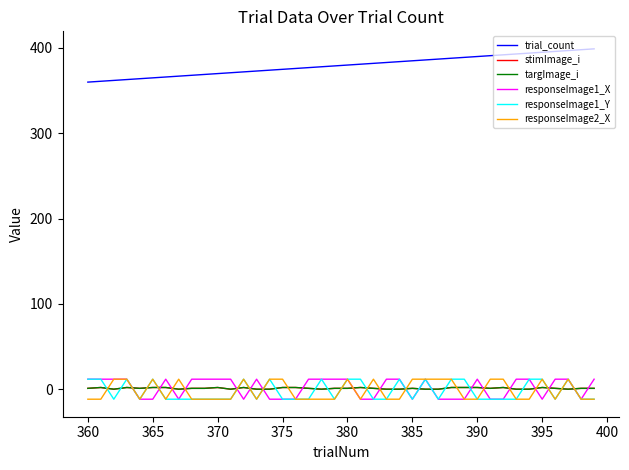

Reading left to right, transcribe all the data shown in this chart.

trial_count: 360.0	361.0	362.0	363.0	364.0	365.0	366.0	367.0	368.0	369.0	370.0	371.0	372.0	373.0	374.0	375.0	376.0	377.0	378.0	379.0	380.0	381.0	382.0	383.0	384.0	385.0	386.0	387.0	388.0	389.0	390.0	391.0	392.0	393.0	394.0	395.0	396.0	397.0	398.0	399.0
stimImage_i: 1.0	2.0	0.0	2.0	1.0	2.0	2.0	0.0	1.0	1.0	2.0	0.0	2.0	0.0	0.0	2.0	2.0	1.0	0.0	1.0	1.0	2.0	1.0	0.0	0.0	1.0	0.0	0.0	2.0	2.0	2.0	1.0	2.0	0.0	0.0	2.0	1.0	0.0	1.0	1.0
targImage_i: 1.0	2.0	0.0	2.0	1.0	2.0	2.0	0.0	1.0	1.0	2.0	0.0	2.0	0.0	0.0	2.0	2.0	1.0	0.0	1.0	1.0	2.0	1.0	0.0	0.0	1.0	0.0	0.0	2.0	2.0	2.0	1.0	2.0	0.0	0.0	2.0	1.0	0.0	1.0	1.0
responseImage1_X: 11.7	11.7	11.7	11.7	-11.7	-11.7	11.7	-11.7	11.7	11.7	11.7	11.7	-11.7	11.7	-11.7	-11.7	-11.7	11.7	11.7	11.7	11.7	-11.7	-11.7	11.7	11.7	-11.7	11.7	-11.7	-11.7	-11.7	11.7	-11.7	-11.7	11.7	11.7	-11.7	11.7	11.7	-11.7	11.7
responseImage1_Y: 11.7	11.7	-11.7	11.7	-11.7	11.7	-11.7	-11.7	-11.7	-11.7	-11.7	-11.7	11.7	-11.7	11.7	-11.7	-11.7	-11.7	11.7	-11.7	11.7	11.7	-11.7	-11.7	11.7	-11.7	11.7	-11.7	11.7	11.7	-11.7	-11.7	-11.7	-11.7	11.7	11.7	-11.7	11.7	-11.7	-11.7
responseImage2_X: -11.7	-11.7	11.7	11.7	-11.7	11.7	-11.7	11.7	-11.7	-11.7	-11.7	-11.7	11.7	-11.7	11.7	11.7	-11.7	-11.7	-11.7	-11.7	11.7	-11.7	11.7	-11.7	-11.7	11.7	11.7	11.7	11.7	-11.7	-11.7	11.7	11.7	-11.7	-11.7	11.7	-11.7	11.7	-11.7	-11.7